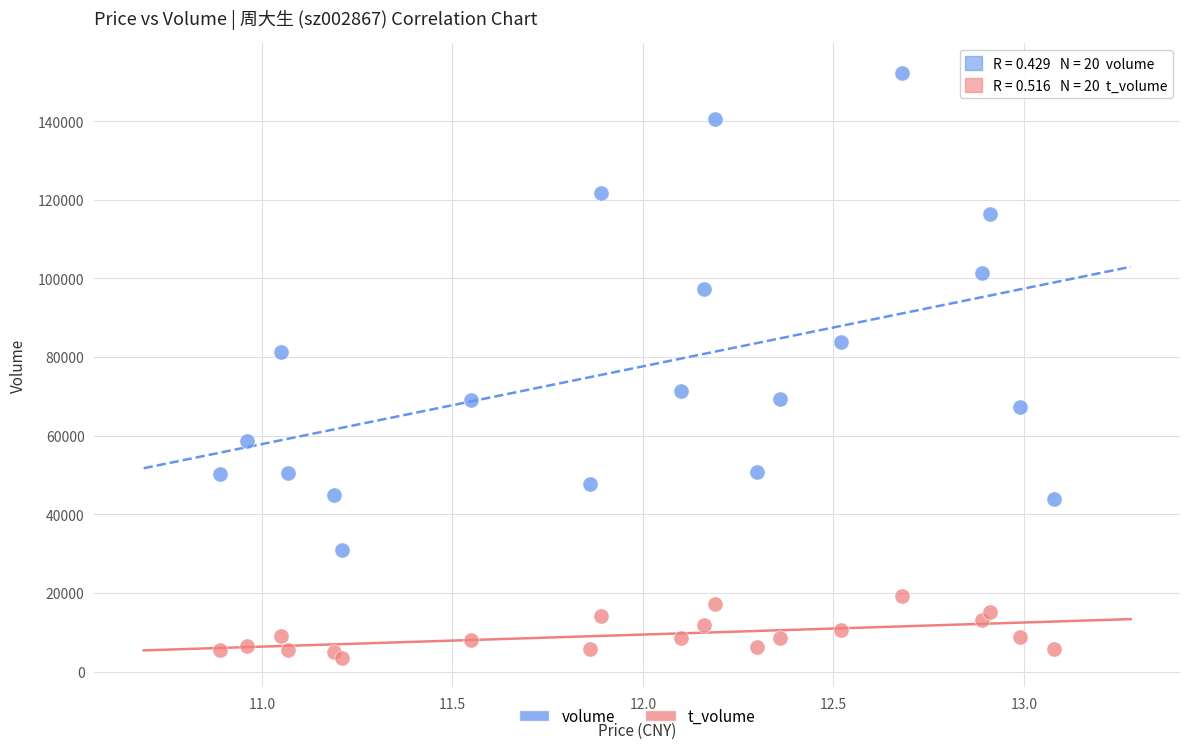

In the volume series, what Y value is closest to 91564?

97402